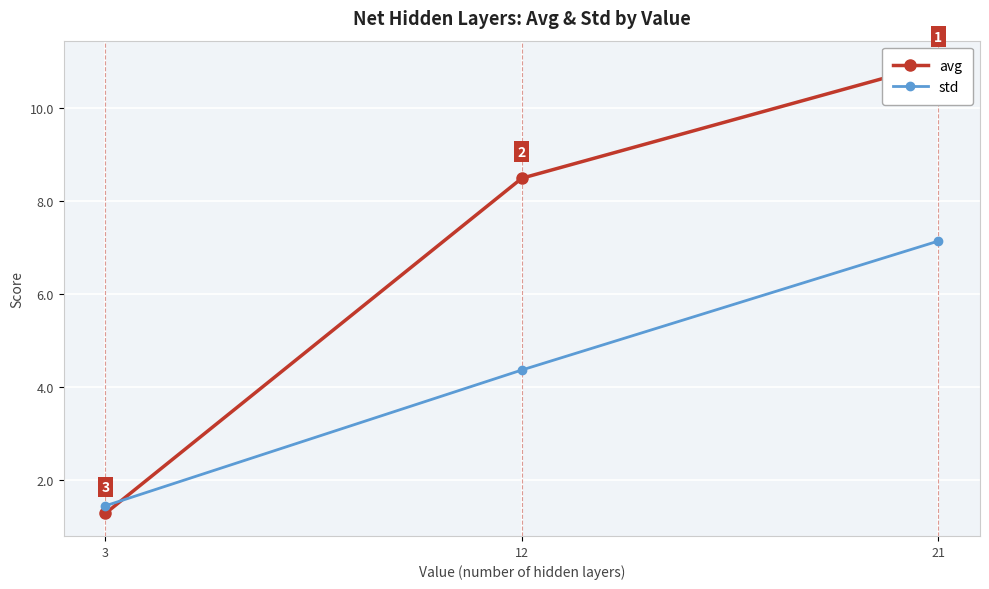

Where is std nearest to the value 4?

12